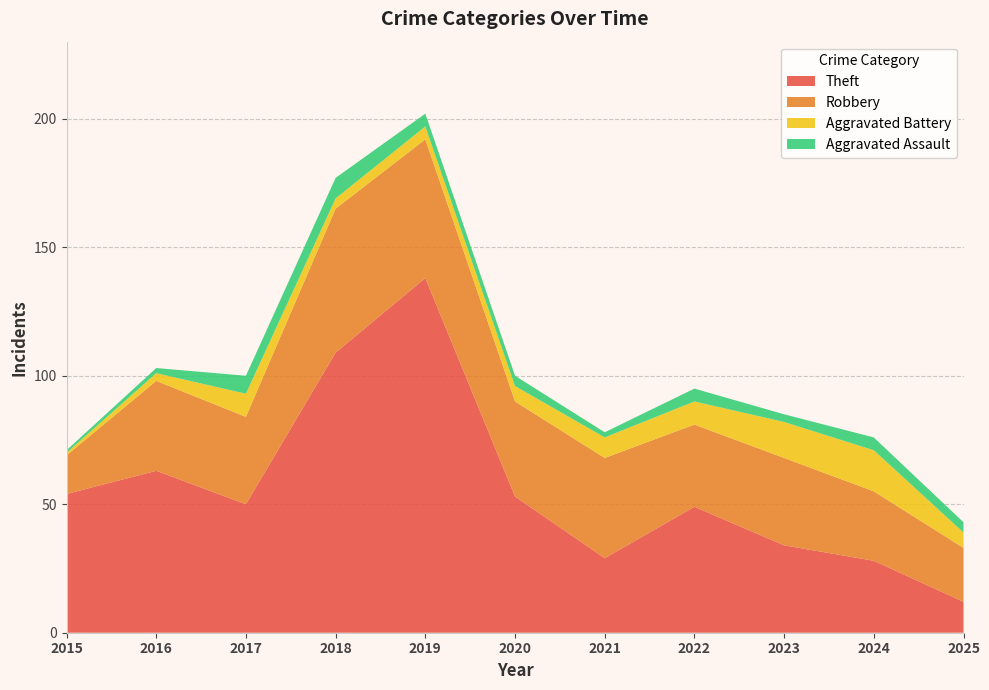

Reading left to right, extract all data points from this chart.

Theft: 54	63	50	109	138	53	29	49	34	28	12
Robbery: 15	35	34	56	54	37	39	32	34	27	21
Aggravated Battery: 1	3	9	4	5	6	8	9	14	16	6
Aggravated Assault: 1	2	7	8	5	4	2	5	3	5	4